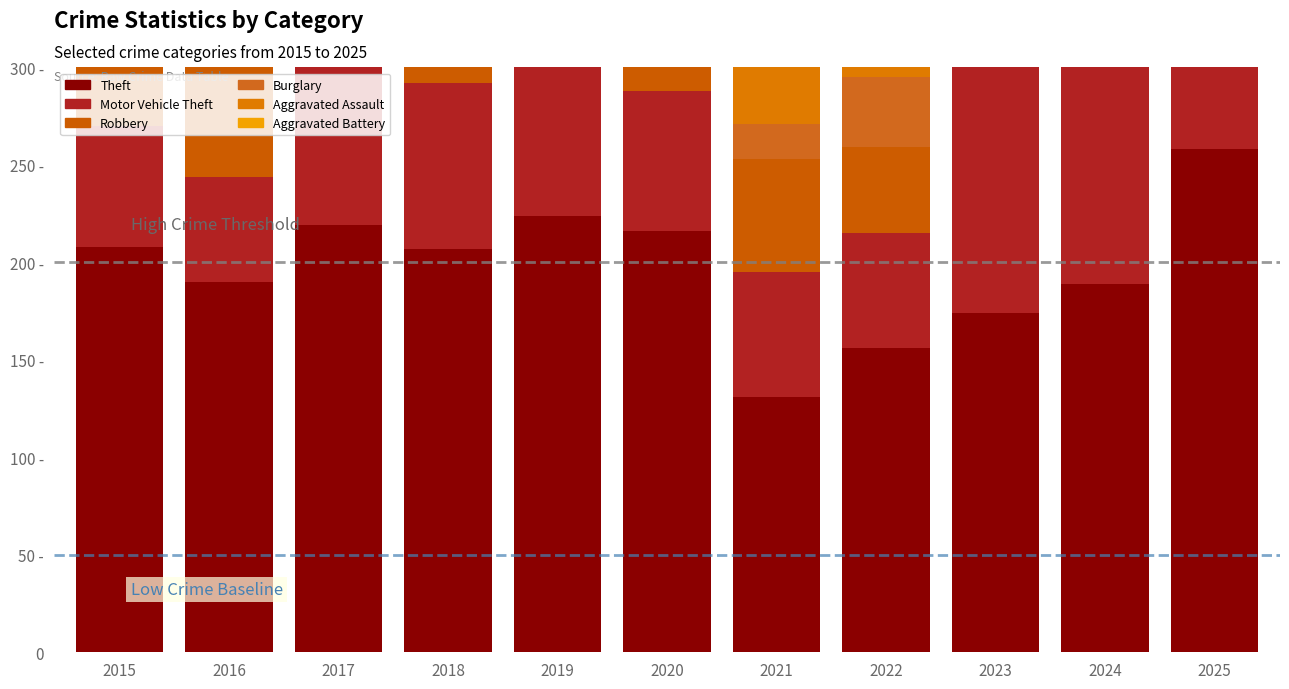

At which label does Motor Vehicle Theft reach its minimum?

2016